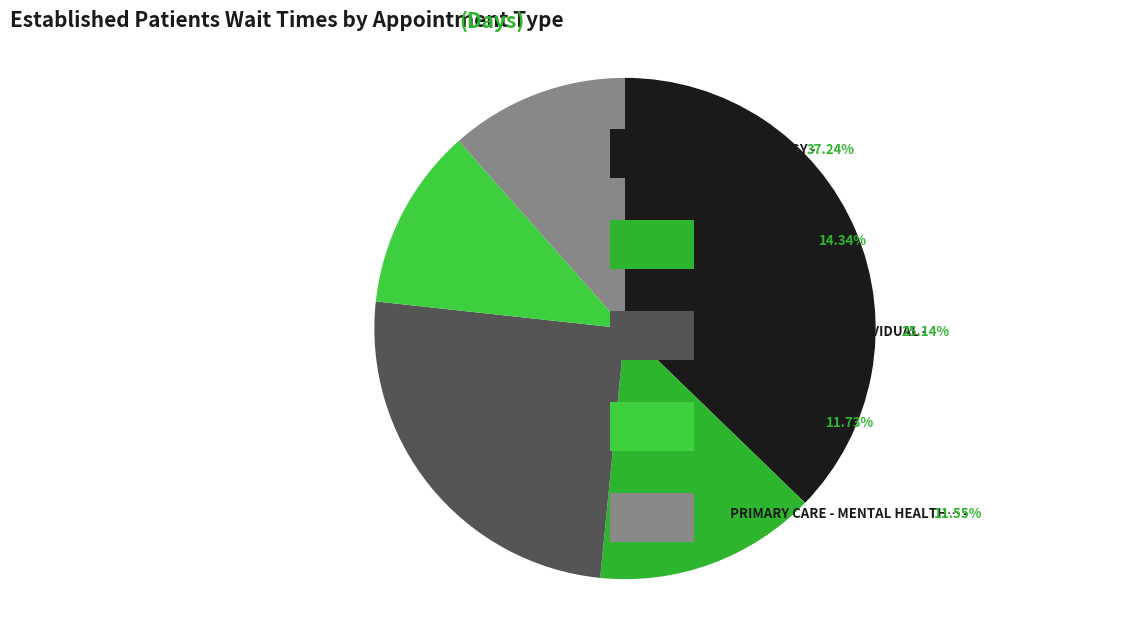

Count the number of slices in the pie.

5